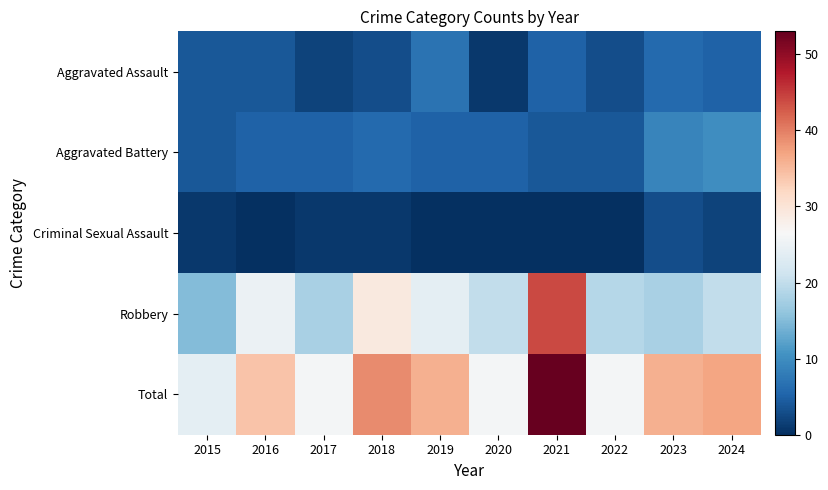

Which label corresponds to the largest value in the chart?

2021